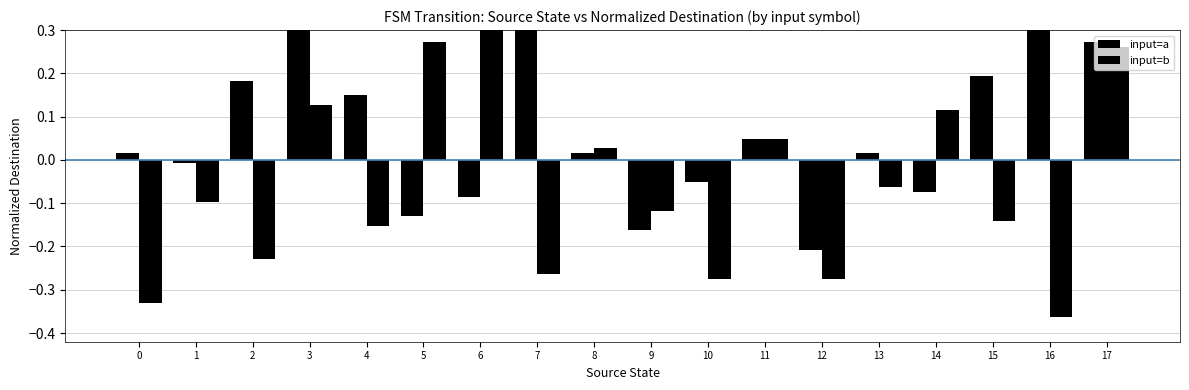

What is the minimum value for input=b?

-0.4